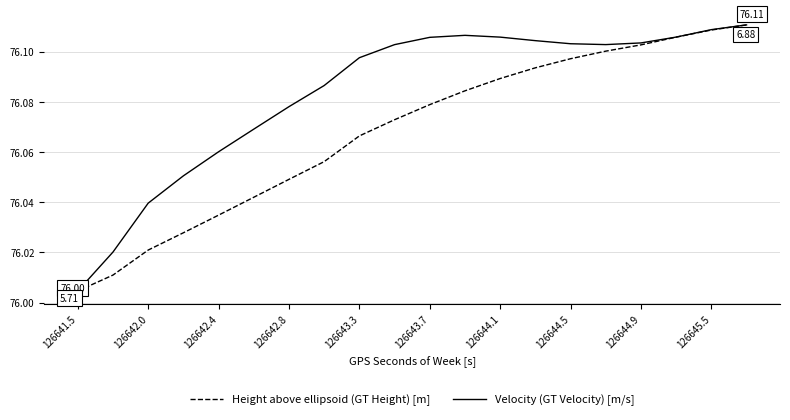

Is this an area chart (filled region under the line)?

No